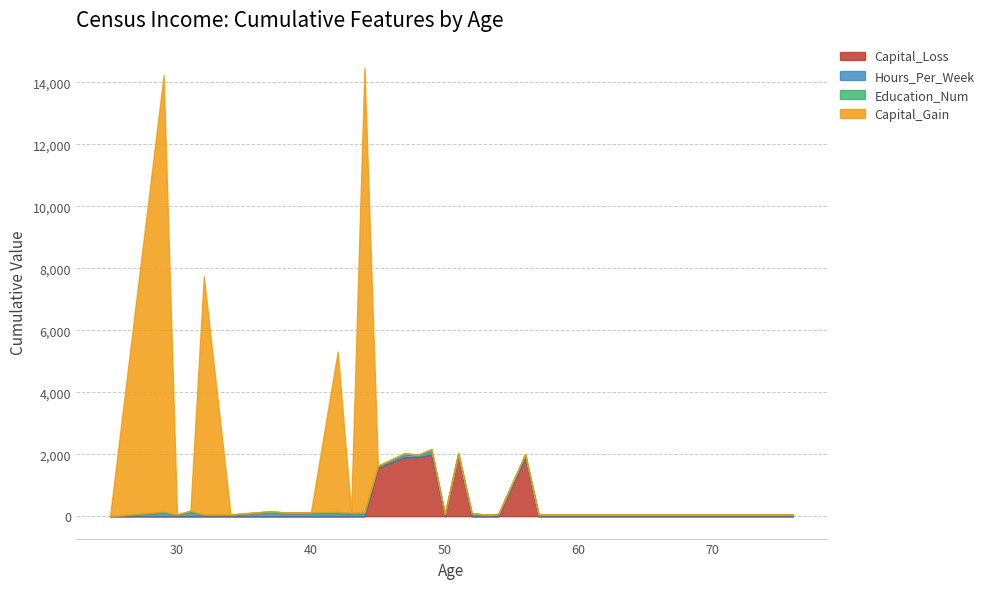

How many data points in Hours_Per_Week are less than 85?

12